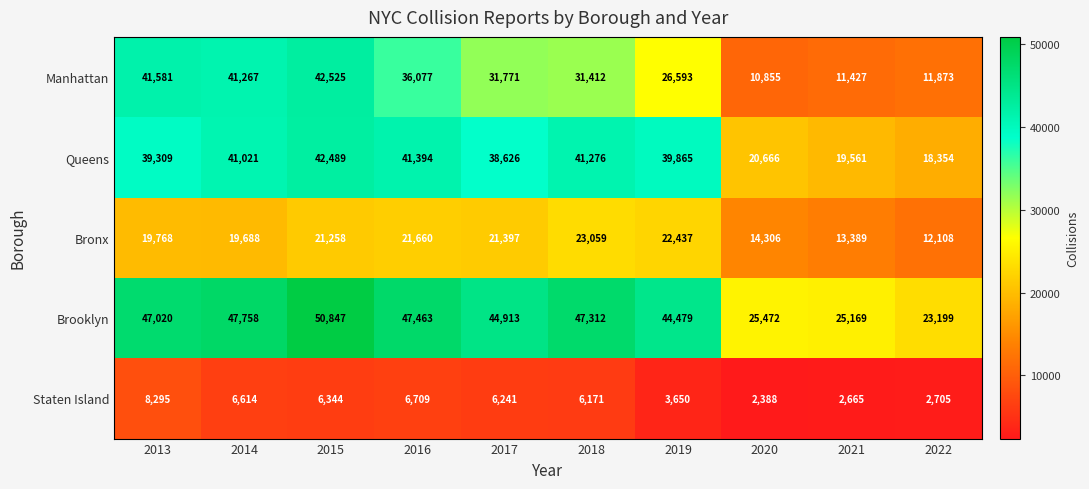

The Brooklyn series shows 50847 at 2015. True or false?

True